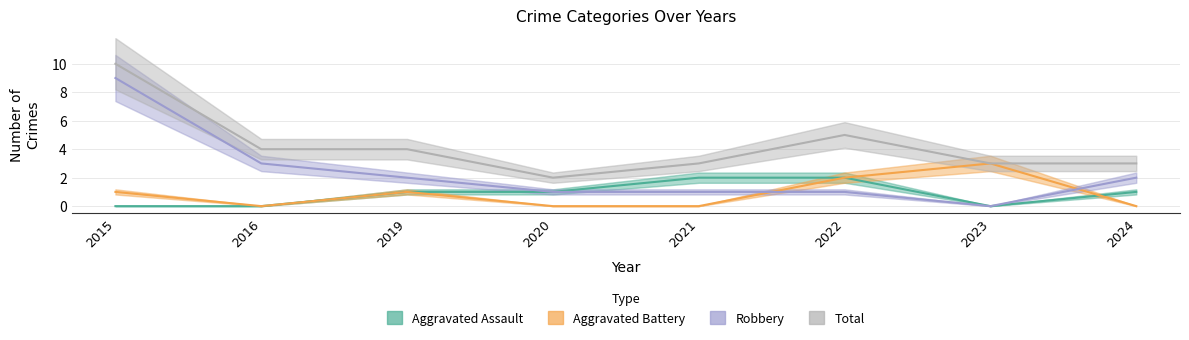

Reading right to left, transcribe all the data shown in this chart.

Aggravated Assault: 1	0	2	2	1	1	0	0
Aggravated Battery: 0	3	2	0	0	1	0	1
Robbery: 2	0	1	1	1	2	3	9
Total: 3	3	5	3	2	4	4	10